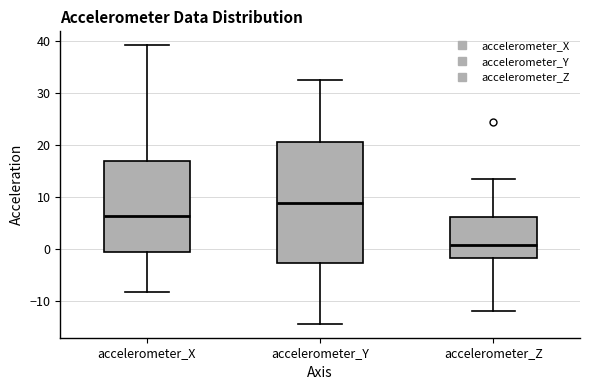

Reading left to right, read every box against the y-axis: the position of its median line, the range the box covers, and the ends of its whiskers. The values are not printed on the chart, so give them approximately, as read against the axis.

accelerometer_X: median 6, box -1 to 17, whiskers -8 to 39
accelerometer_Y: median 9, box -3 to 21, whiskers -14 to 33
accelerometer_Z: median 1, box -2 to 6, whiskers -12 to 13